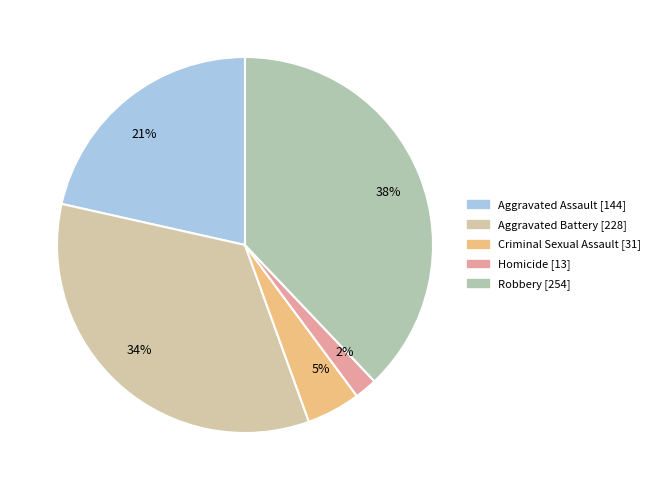

How many slices are in this pie chart?

5